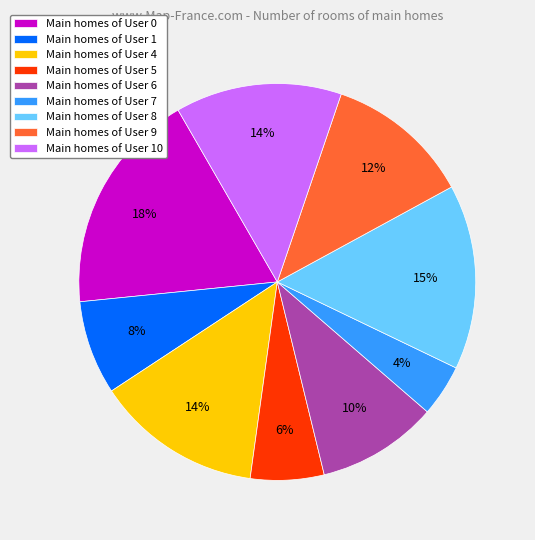

What is the smallest slice in the pie chart?

Main homes of User 7